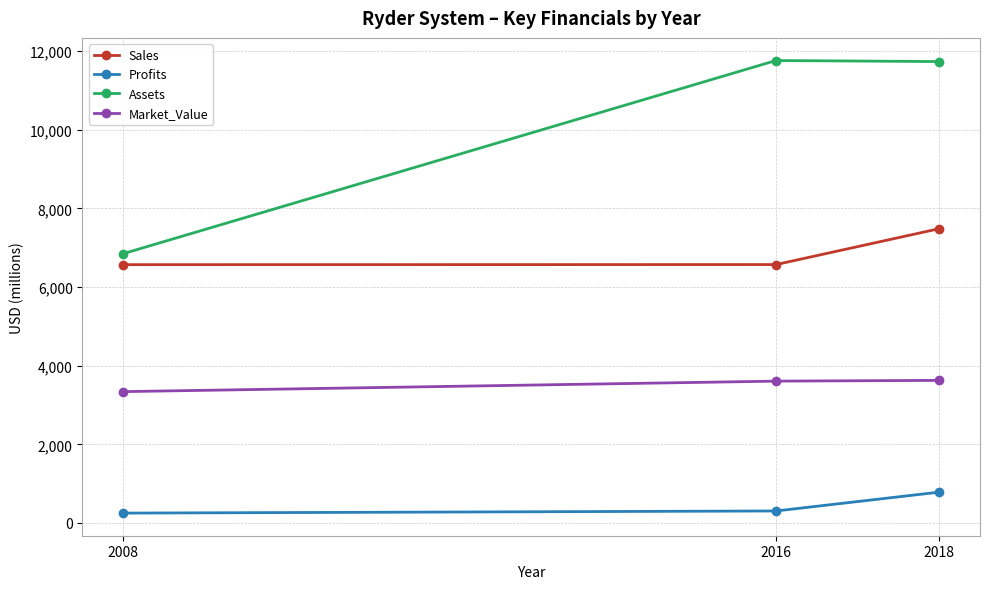

What value does the Market_Value series have at 2016?

3607.0